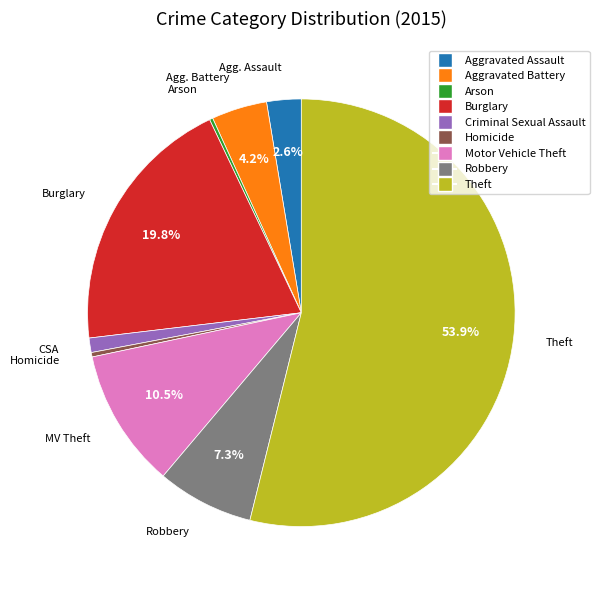

Is it true that Robbery is 7% of the pie?

True